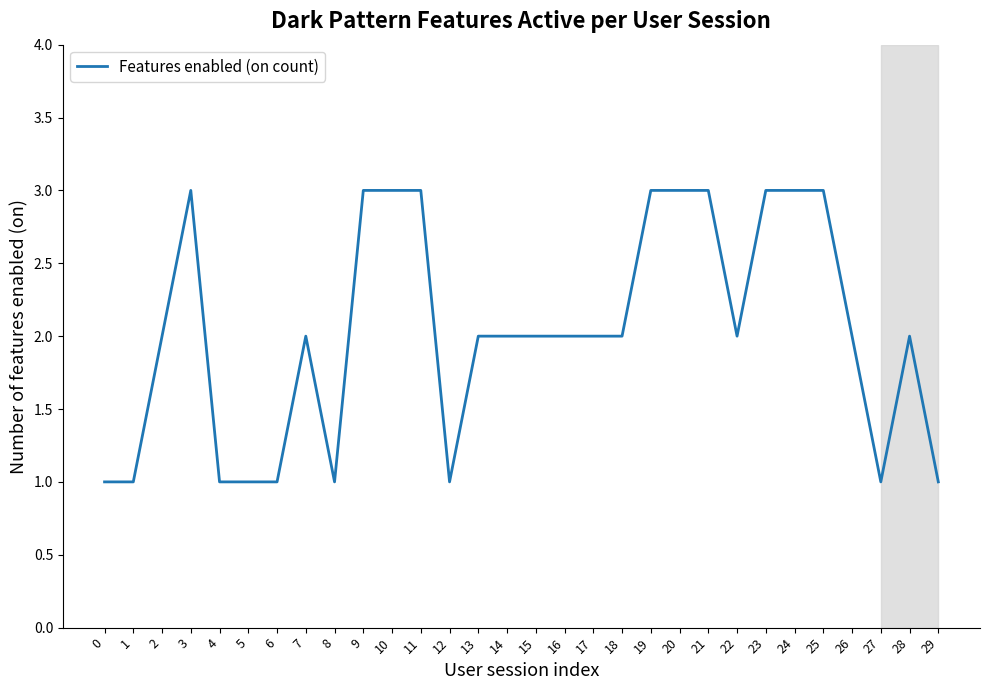

What value does the data have at 17?

2